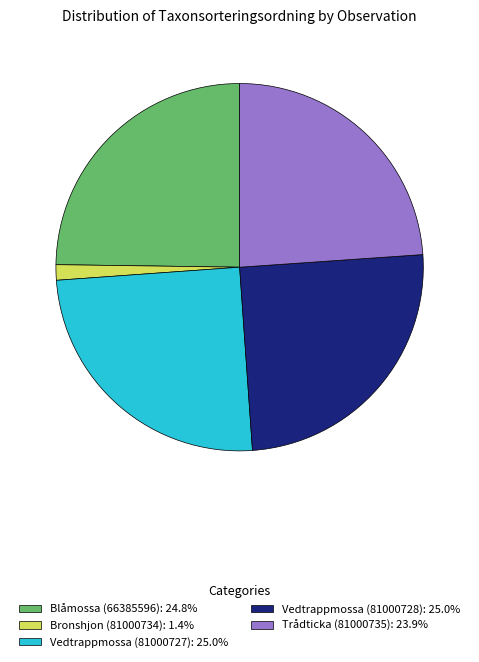

Does any single category account for the majority?

No